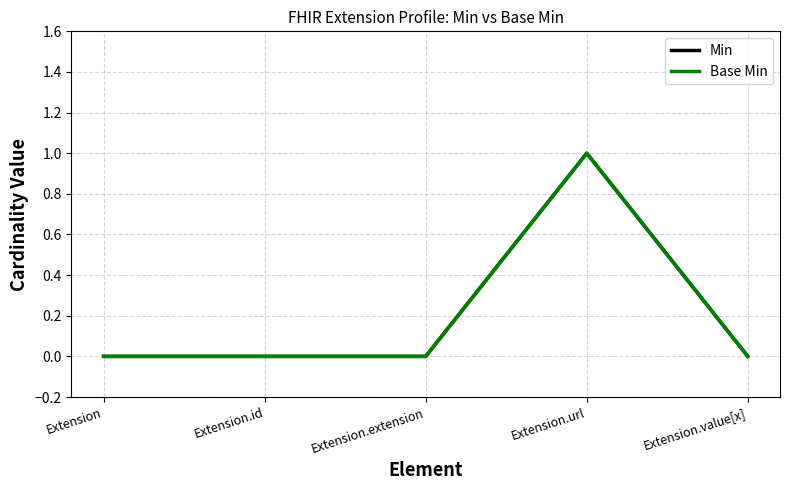

Does the chart have visible grid lines?

Yes